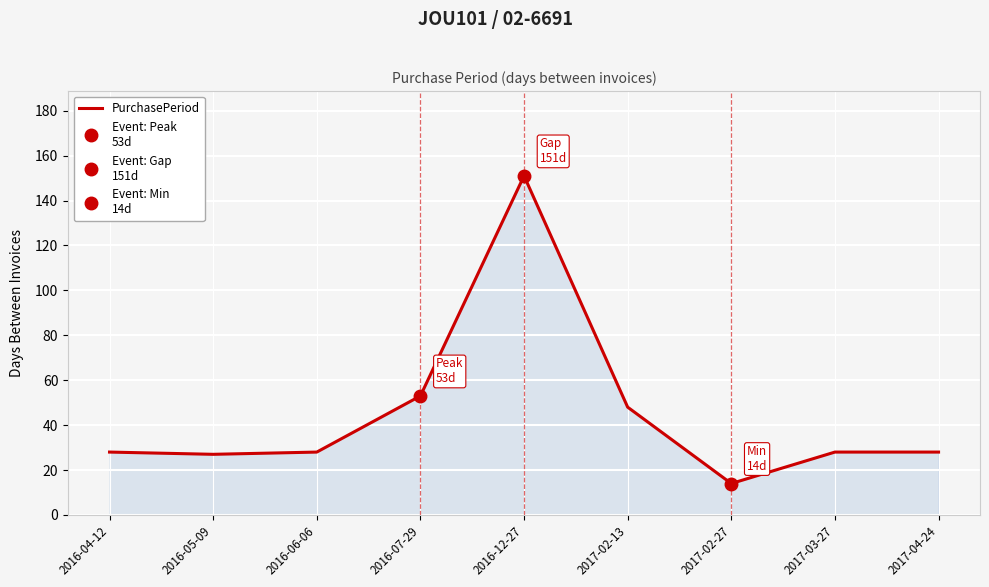

Which category has the highest value across all series?

2016-12-27